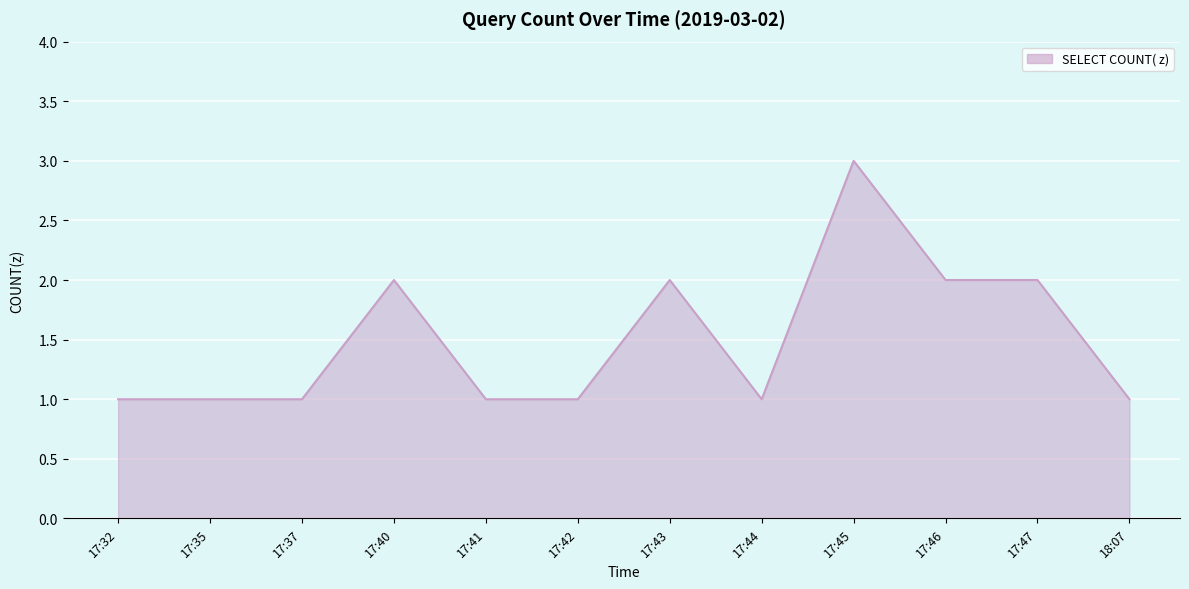

What position from the left is 17:43?

7